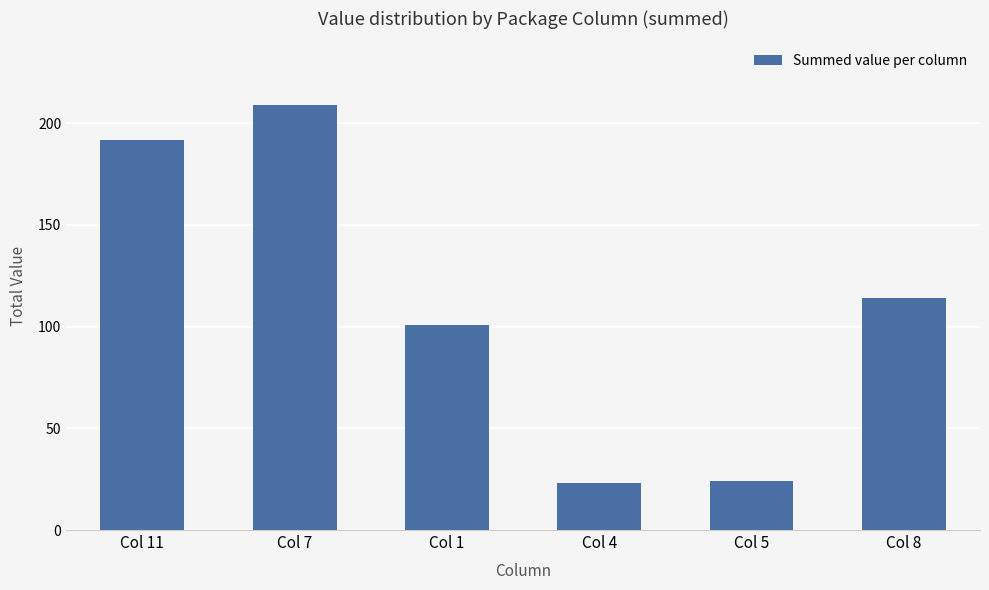

Approximately how many times larger is the value at Col 11 compared to Col 8?

1.7